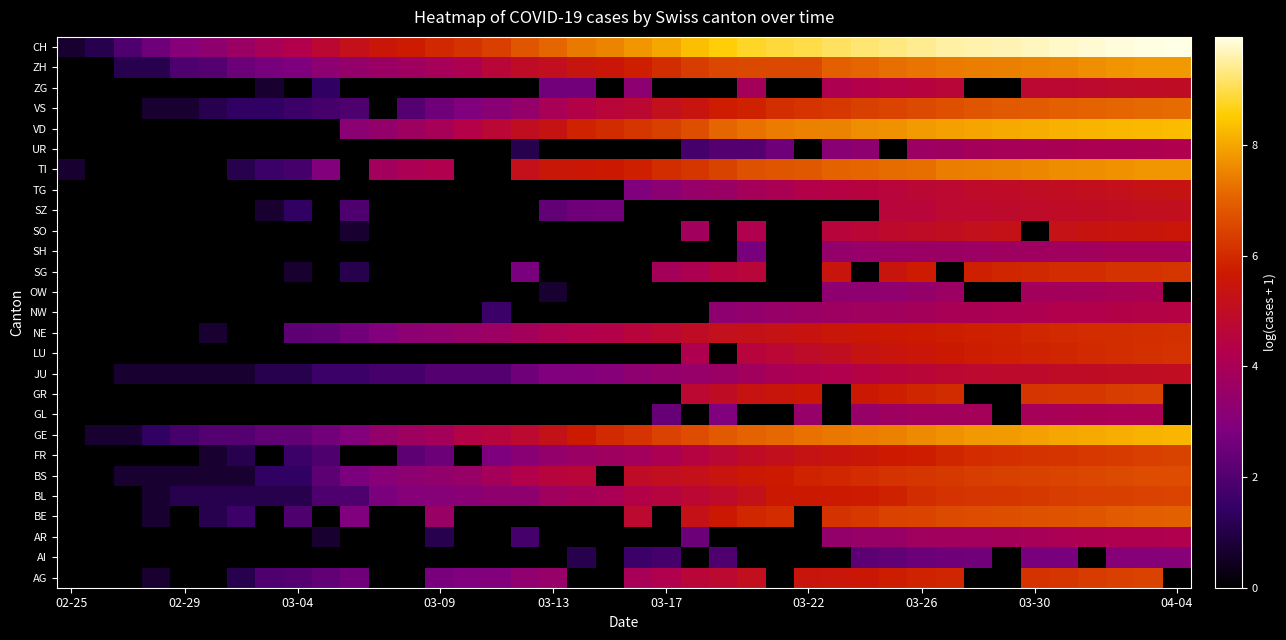

What is the greatest value displayed?

10.0